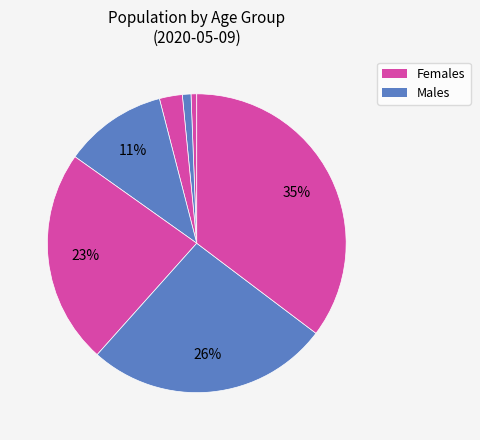

Count the number of slices in the pie.

7